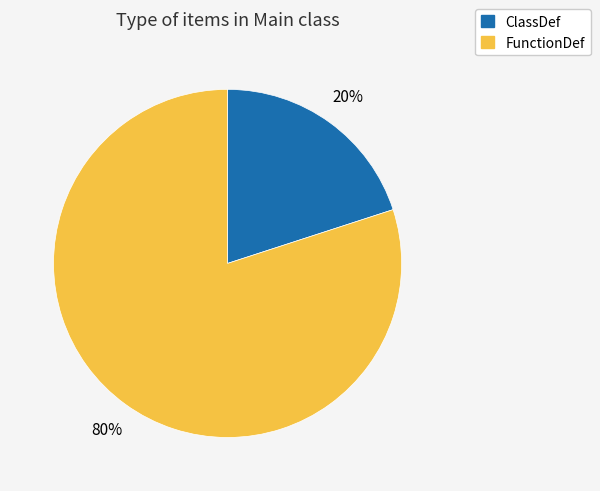

The FunctionDef slice represents 88% of the pie. True or false?

False